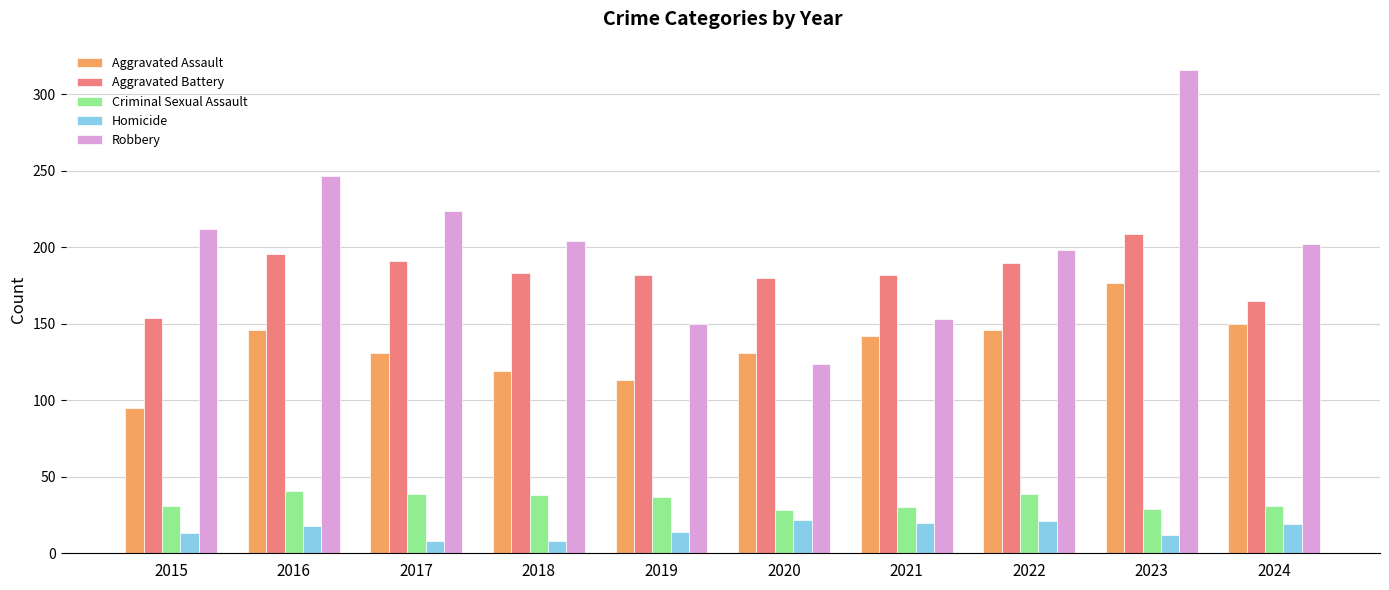

What is the value of the Aggravated Assault bar at the 7th from the left?

142